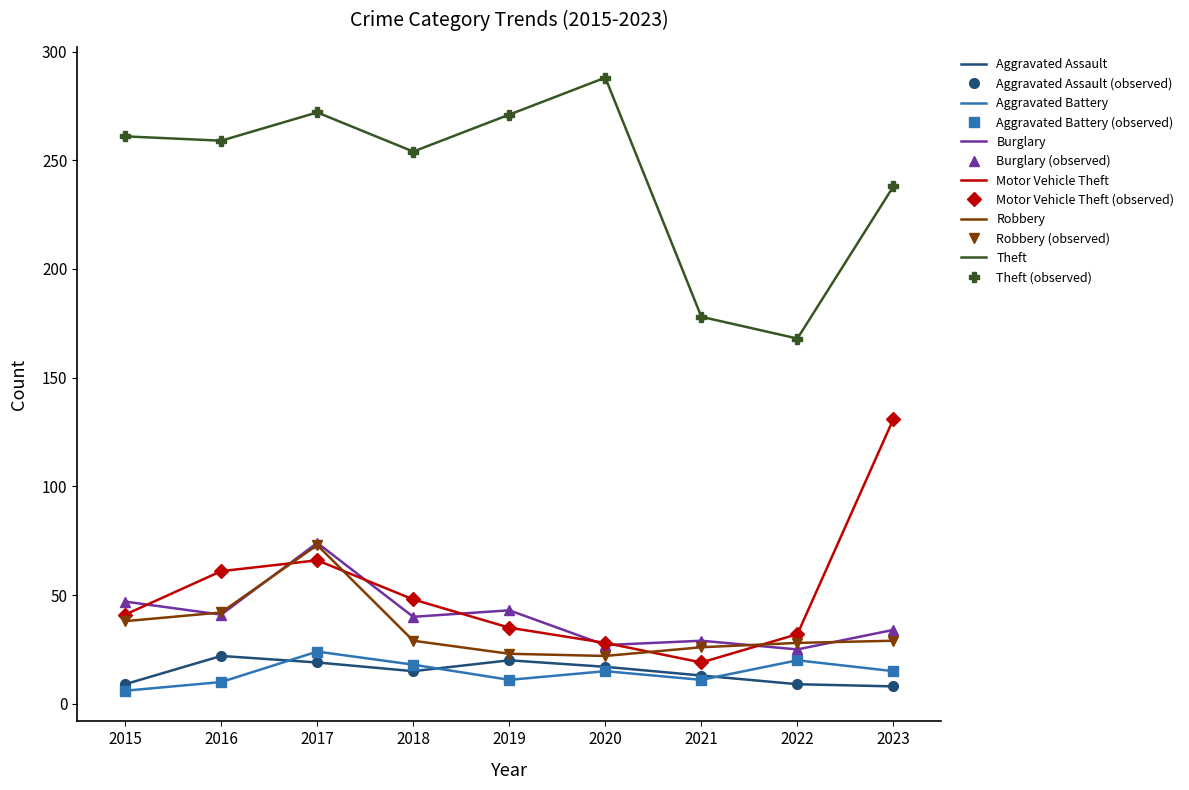

Which series changed the most between 2015 and 2016?

Motor Vehicle Theft